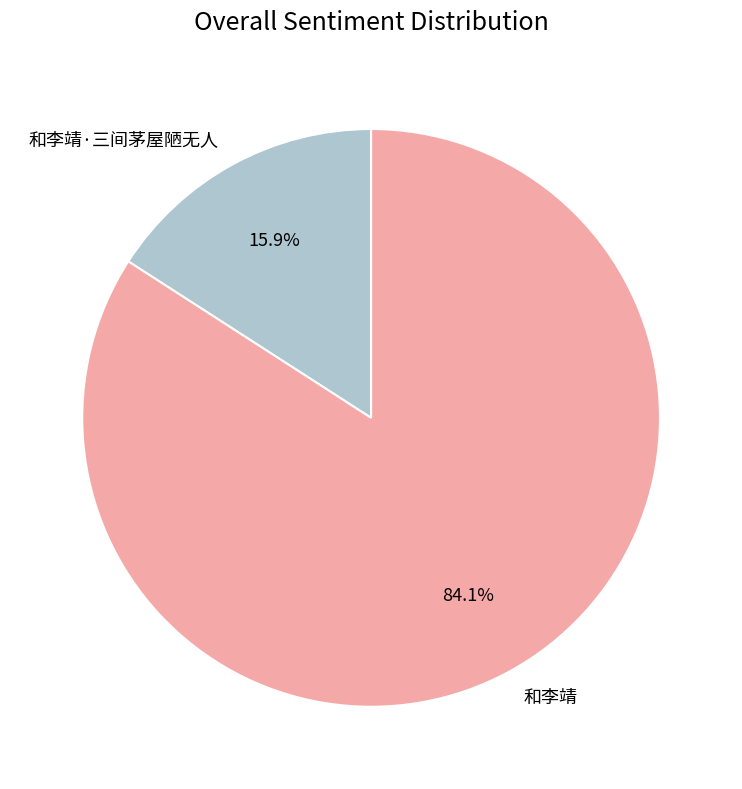

Which has a higher value, 和李靖 or 和李靖·三间茅屋陋无人?

和李靖